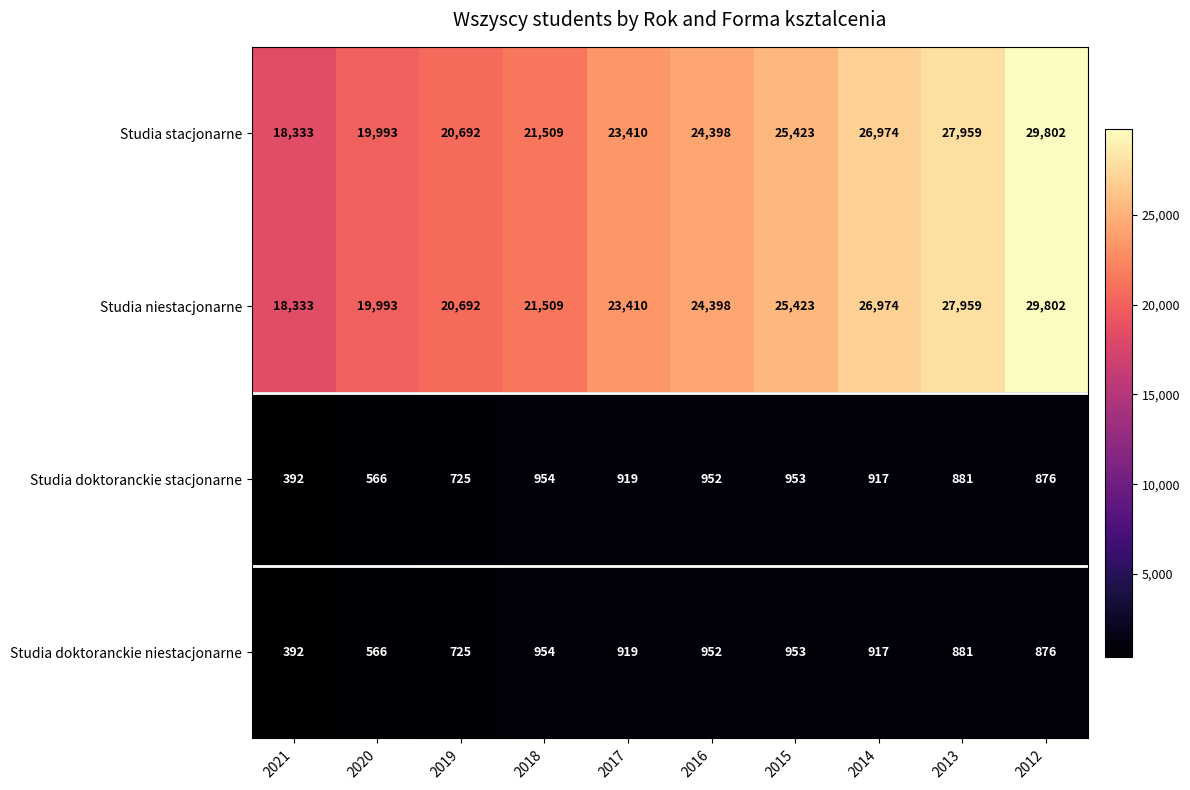

What is the spread (max minus min) of values at 2019?

19967